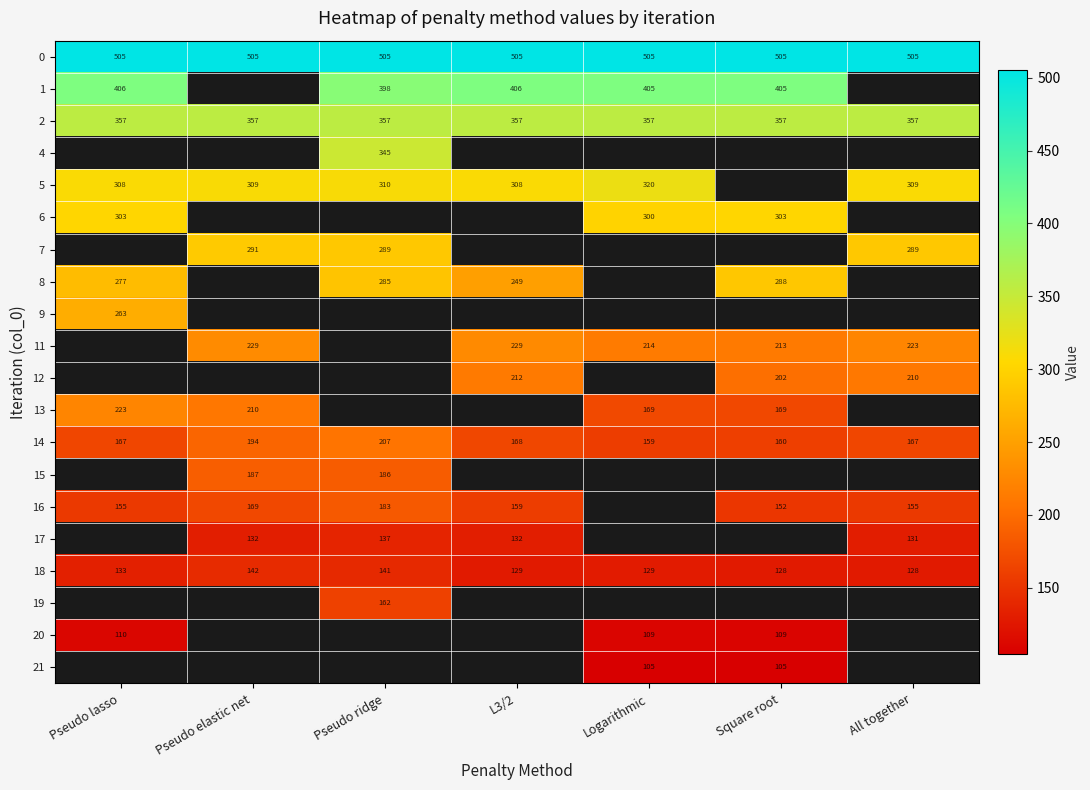

Is it true that 0 equals 741.9 at Pseudo ridge?

False